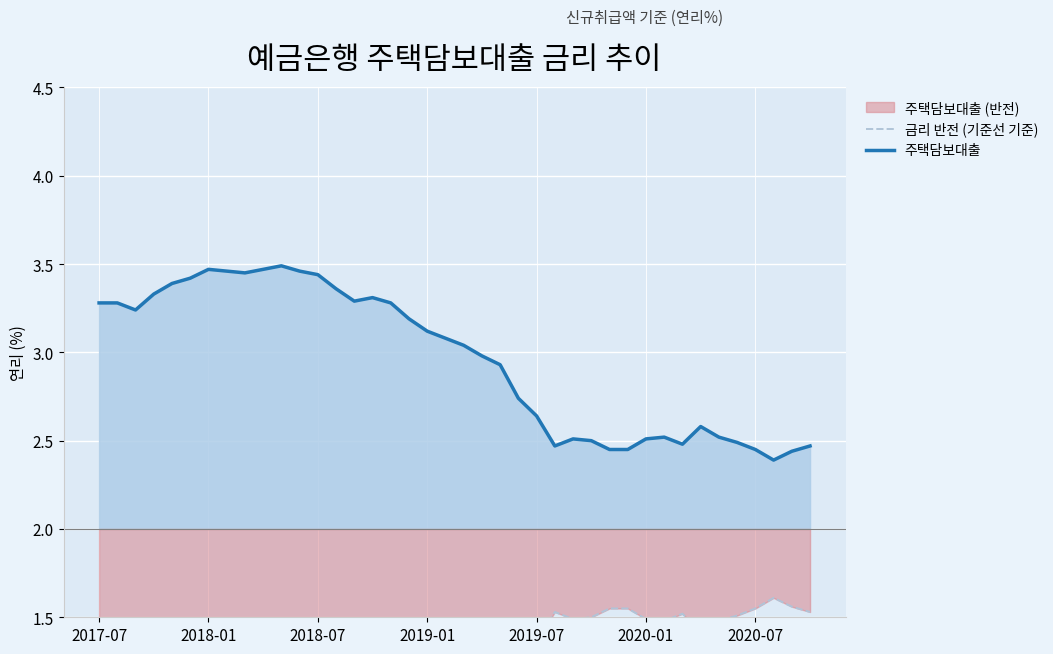

The value of 주택담보대출 at 2019-07 is 3.6. True or false?

False